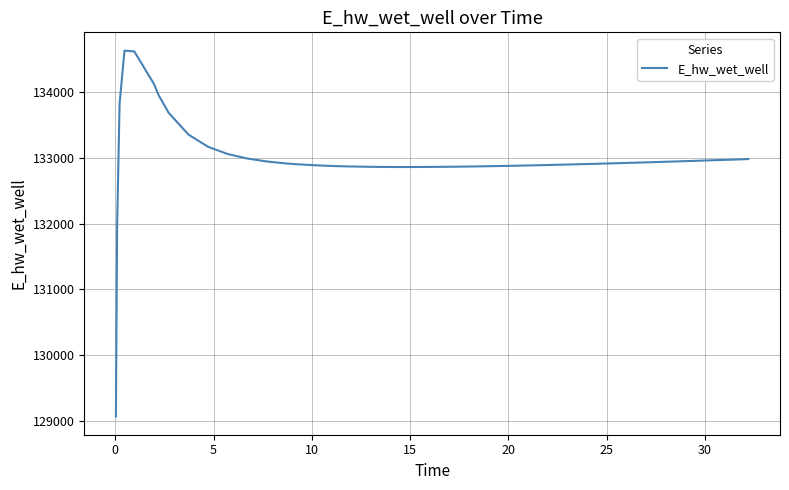

What is the smallest value displayed?

129070.3